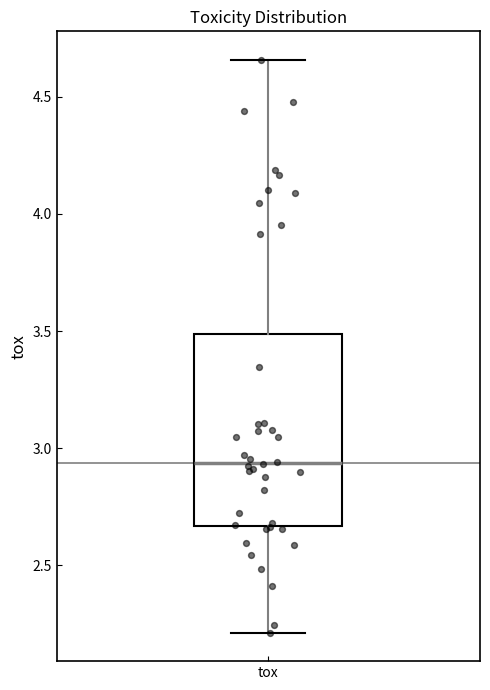

Read this box plot against the y-axis: the position of the median line, the range covered by the box, and the ends of both whiskers. The values are not printed on the chart, so give them approximately, as read against the axis.

median 2.95, box 2.65 to 3.50, whiskers 2.20 to 4.65